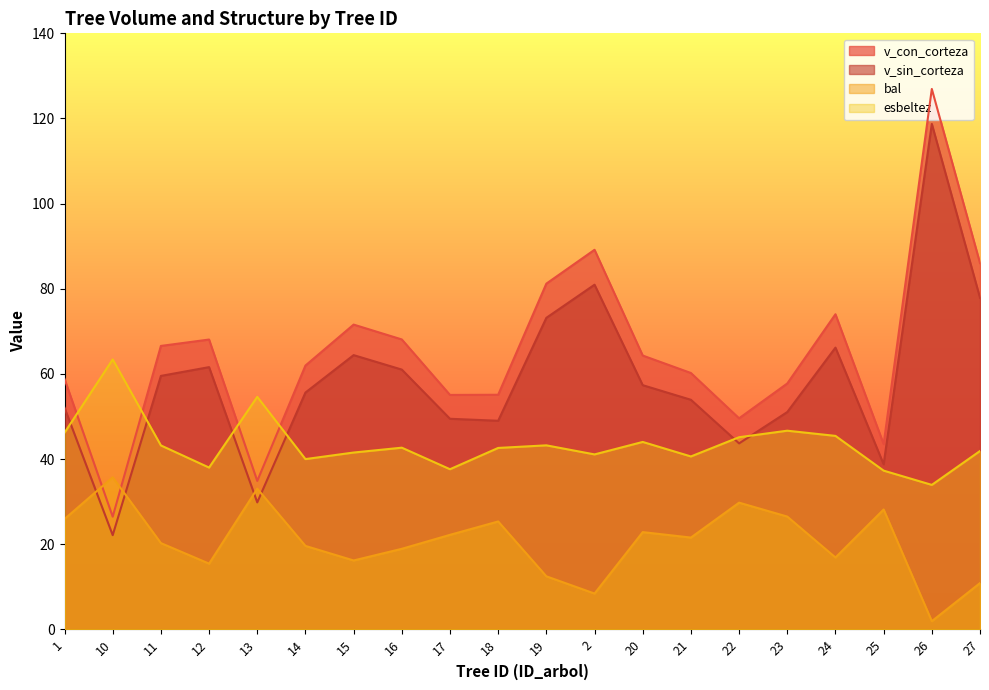

Between 2 and 22, which series saw the biggest shift?

v_con_corteza